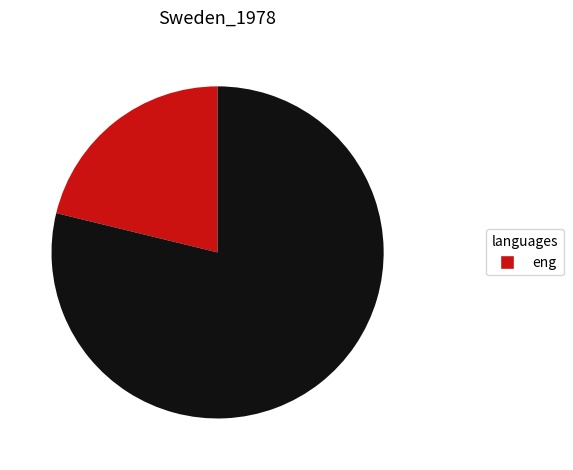

Is there a majority slice in this chart?

Yes